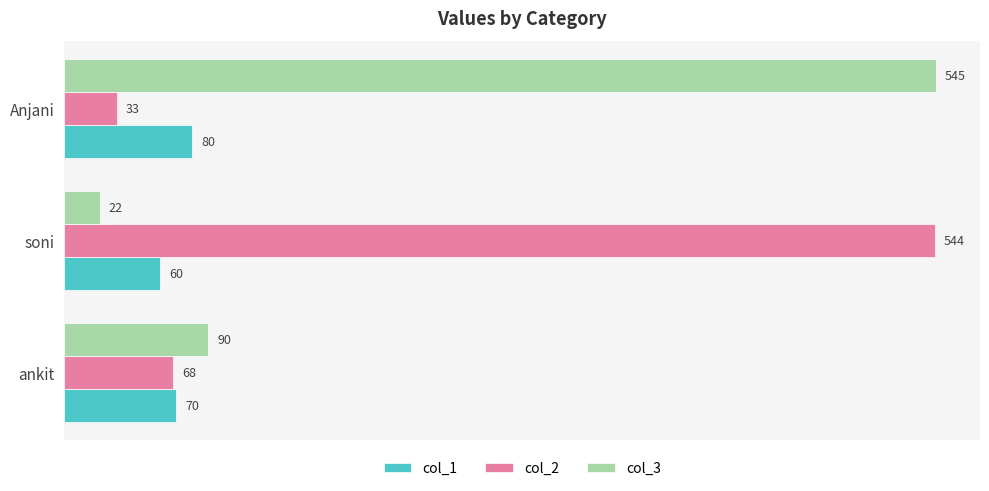

Which category has the highest value in the col_3 series?

Anjani